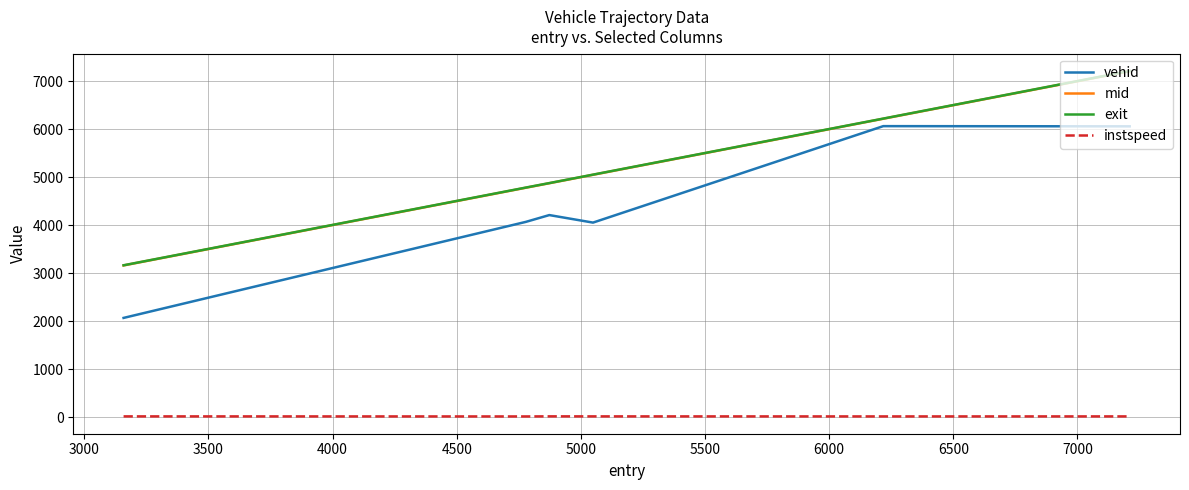

True or false: instspeed and mid cross at least once.

False